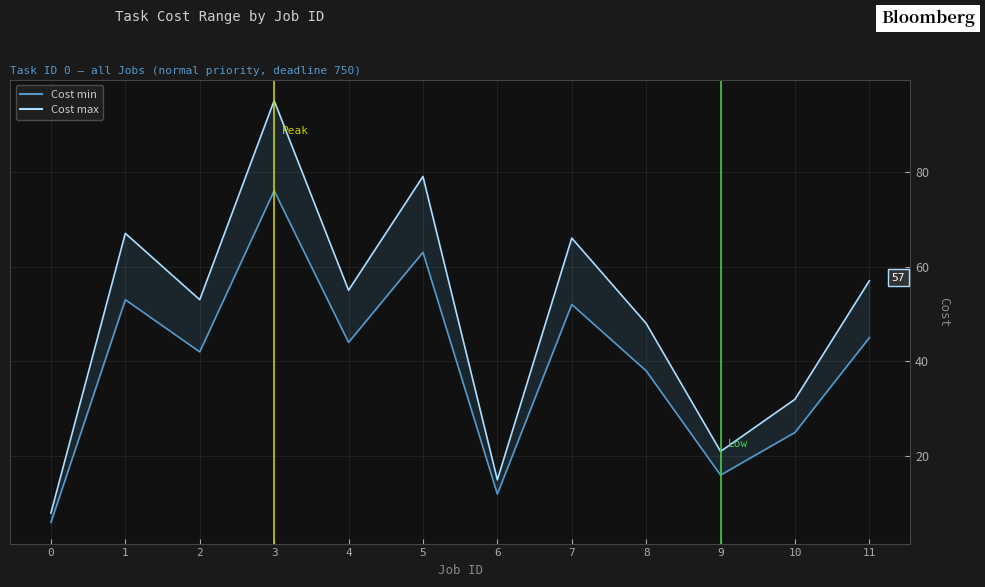

True or false: Cost max and Cost min intersect in this chart.

False